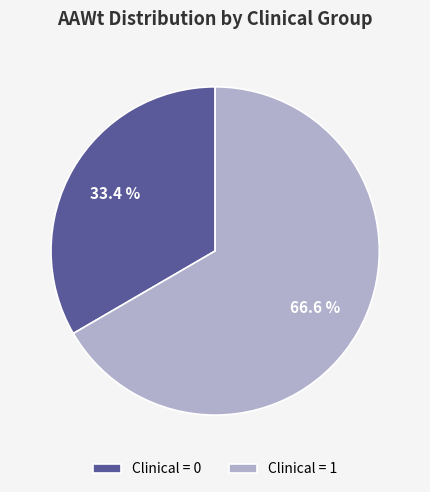

How many segments does this pie chart have?

2